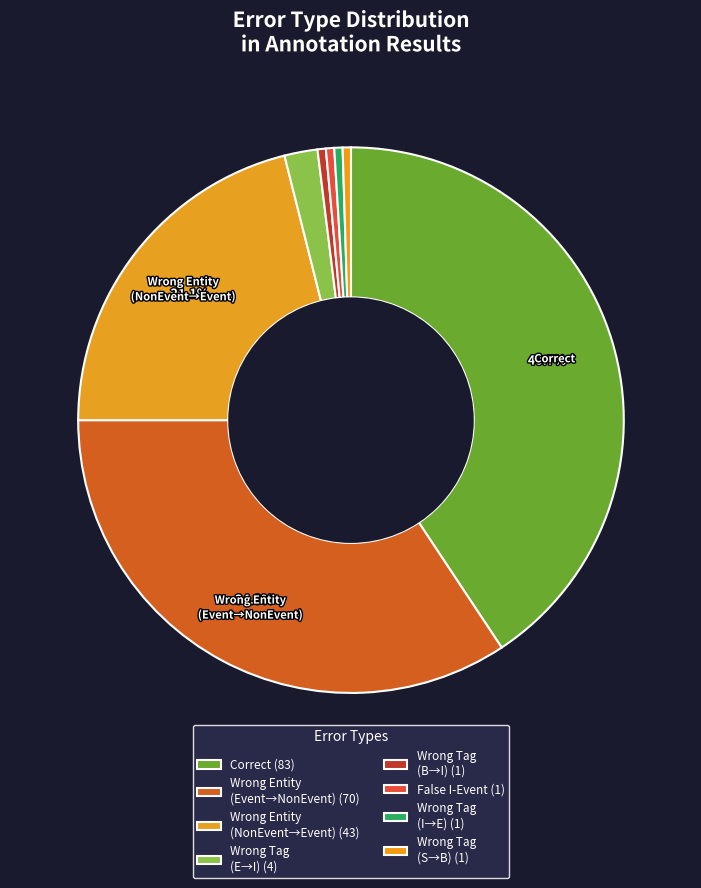

Does any single category account for the majority?

No